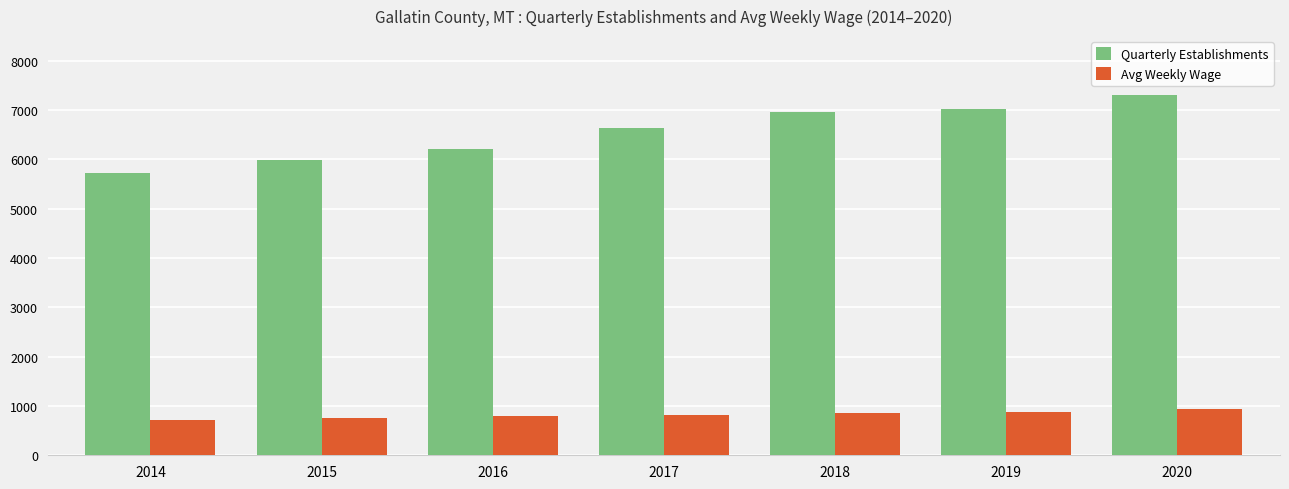

What are all the series names shown in the legend?

Quarterly Establishments, Avg Weekly Wage